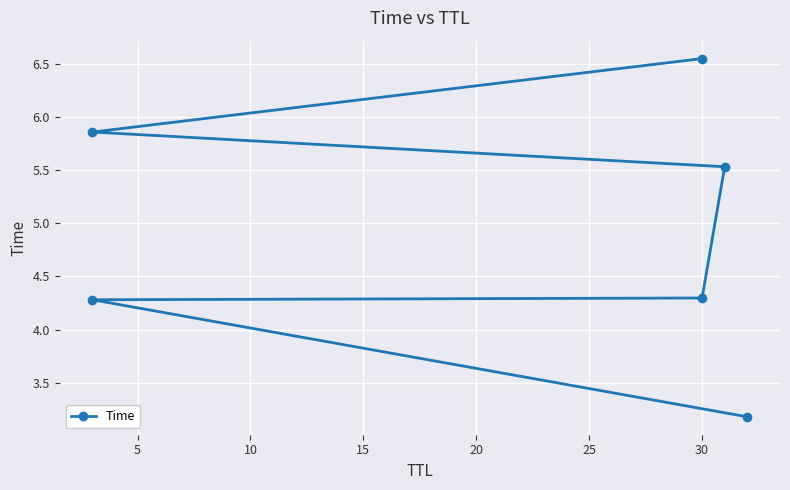

What is the sum of all values?

29.7